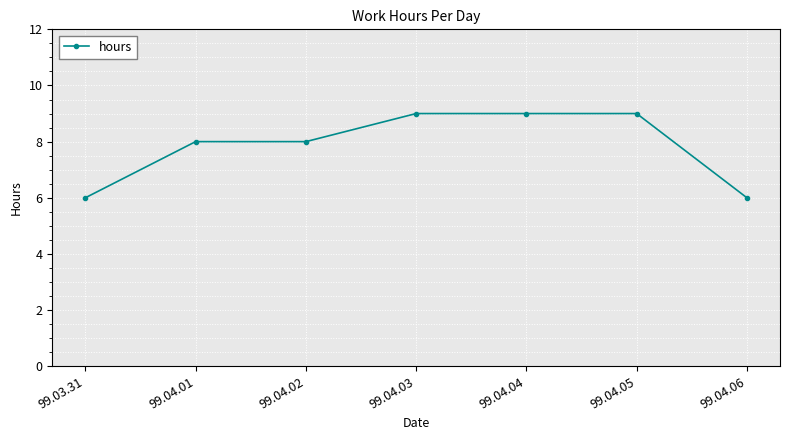

What is the maximum value shown in the chart?

9